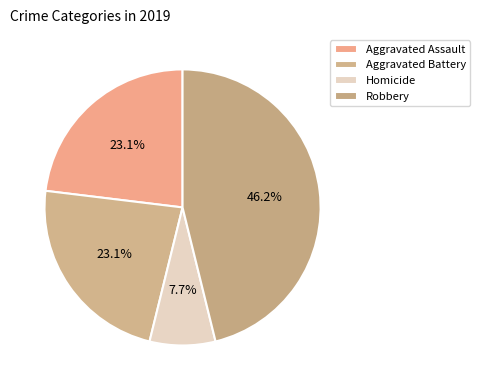

To the nearest percent, what percentage of the pie is Aggravated Assault?

23%